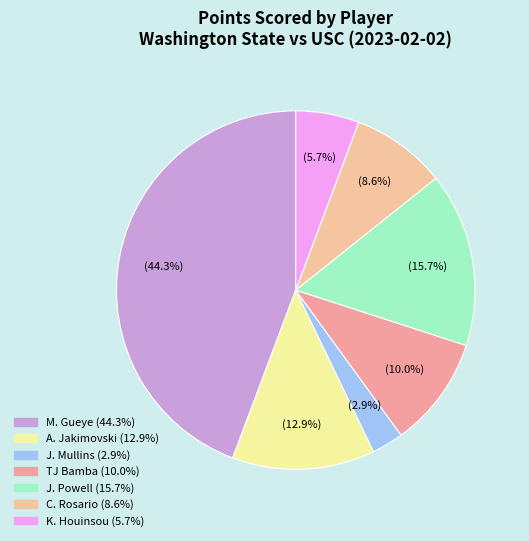

Count the number of slices in the pie.

7